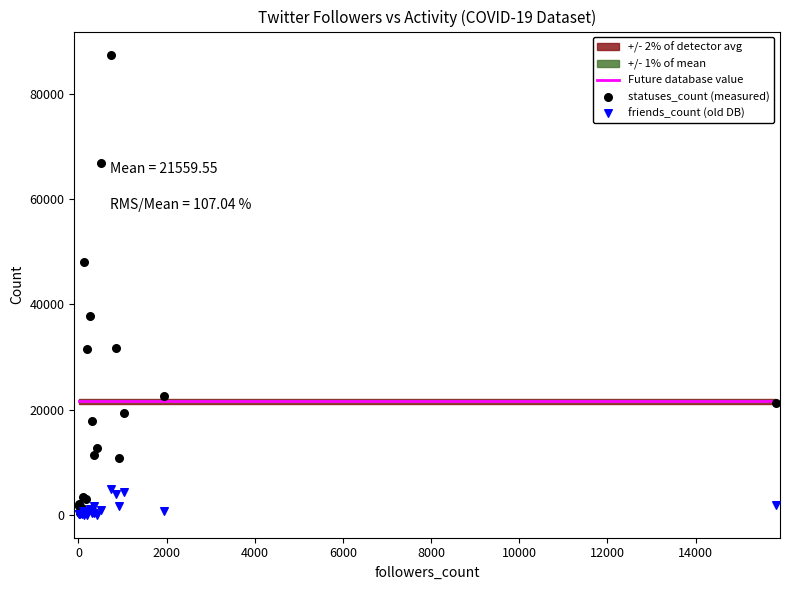

At how many categories does at least one series exceed 14530?

20